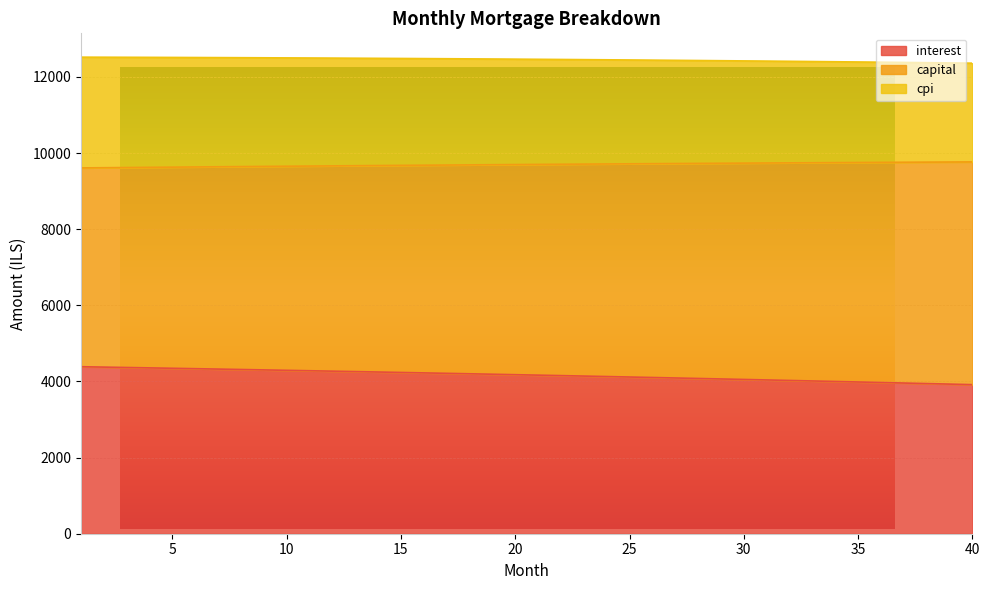

What is the smallest value displayed?

3917.1